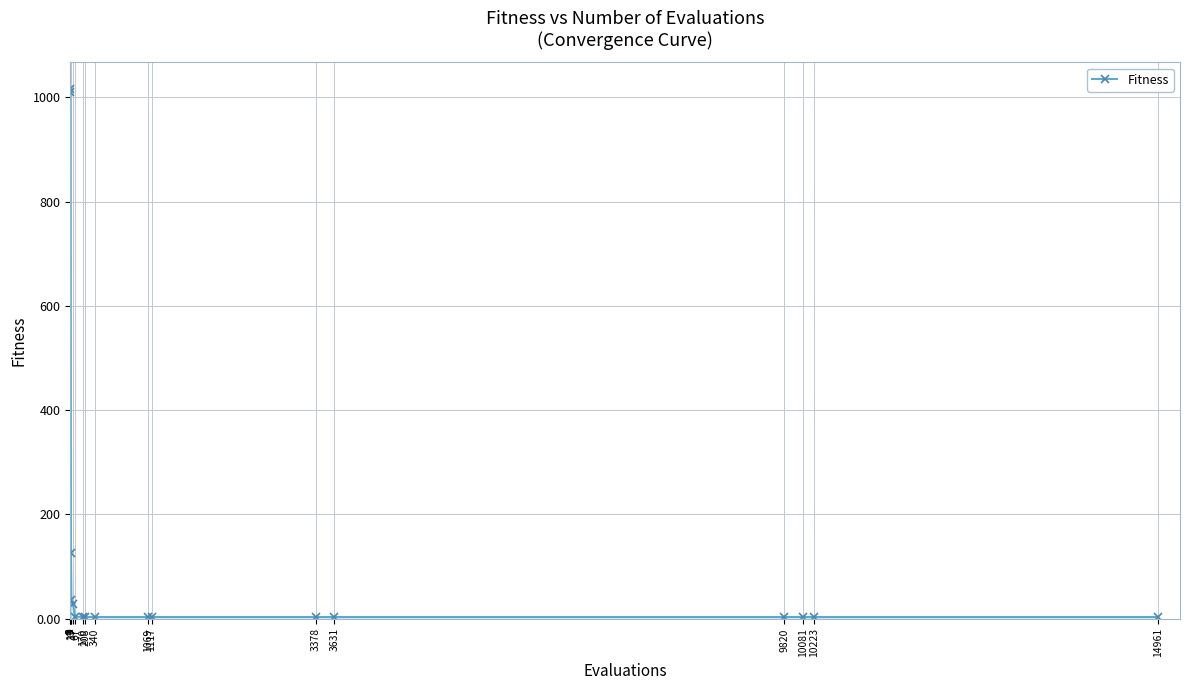

How many lines are shown in the chart?

1